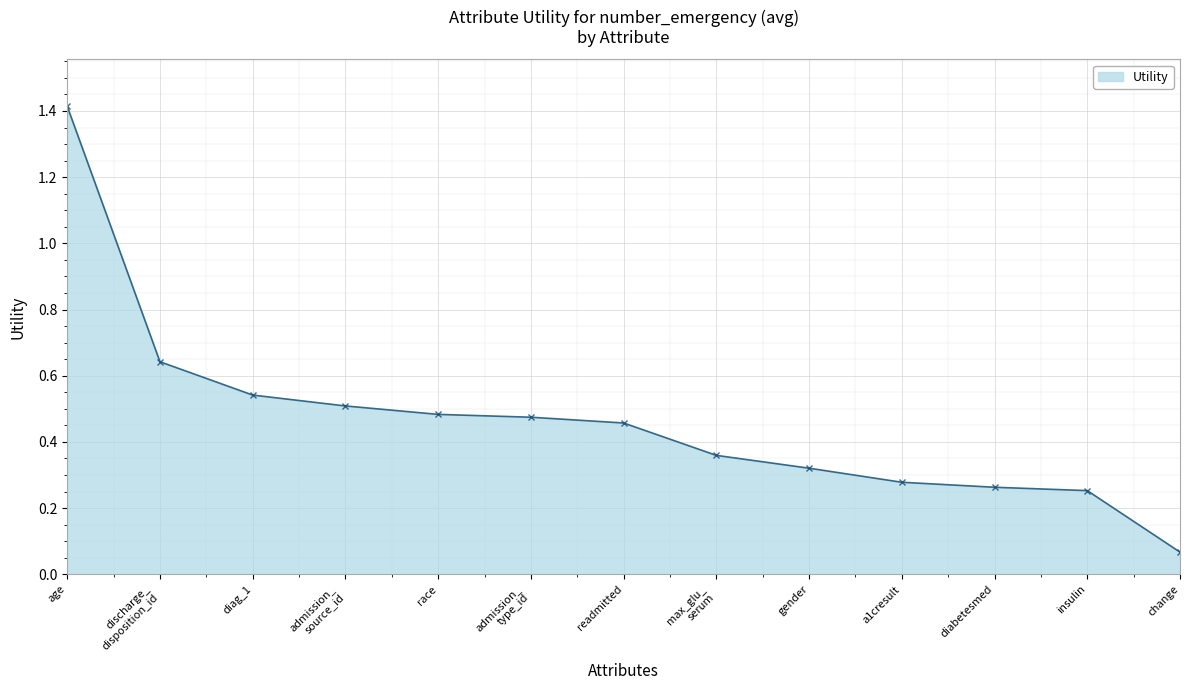

What is the label of the 12th point from the left?

insulin